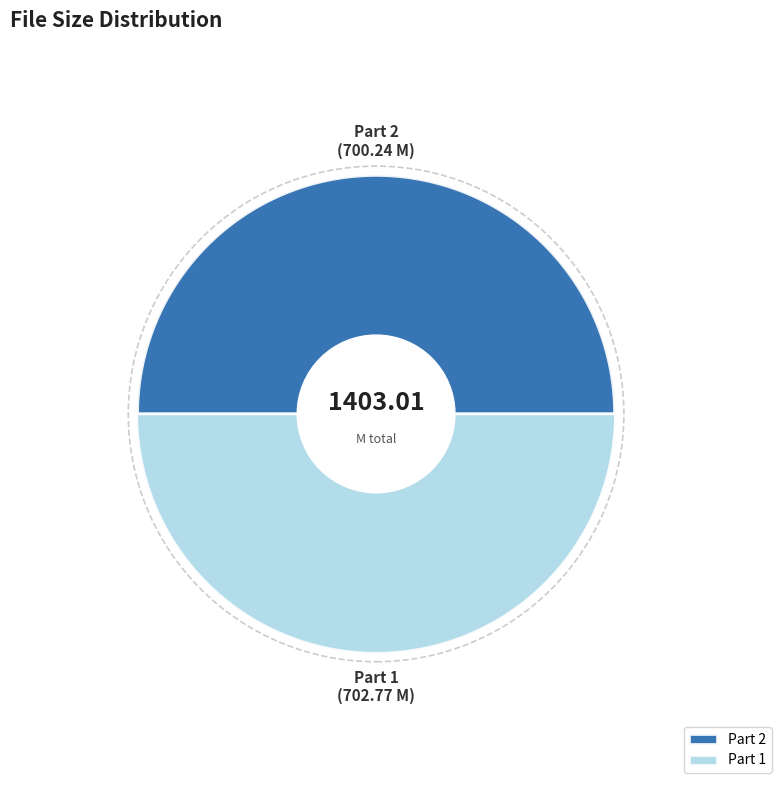

Is there any slice that represents more than half of the pie?

Yes